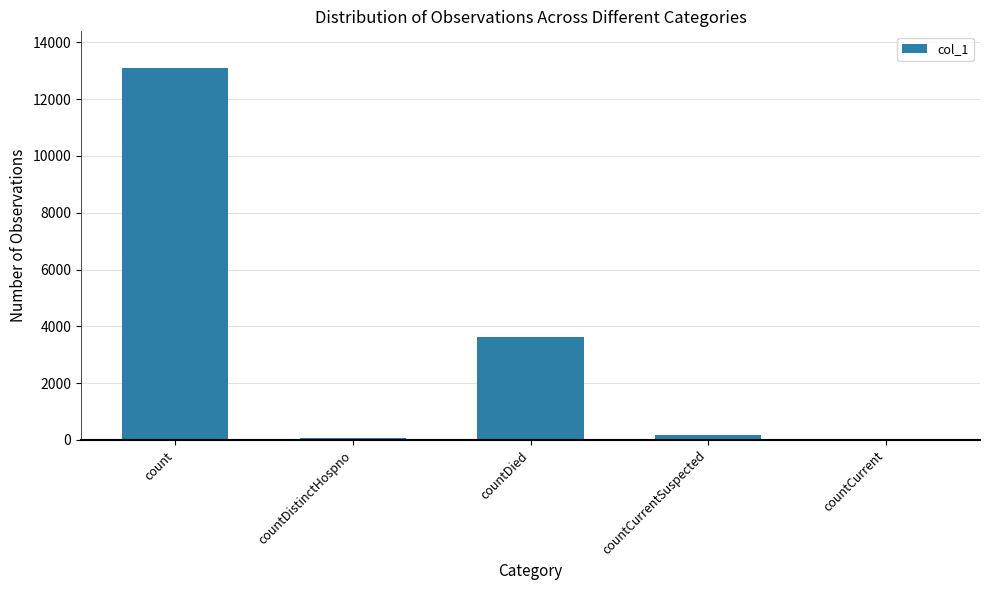

What is the sum of all values?

16958